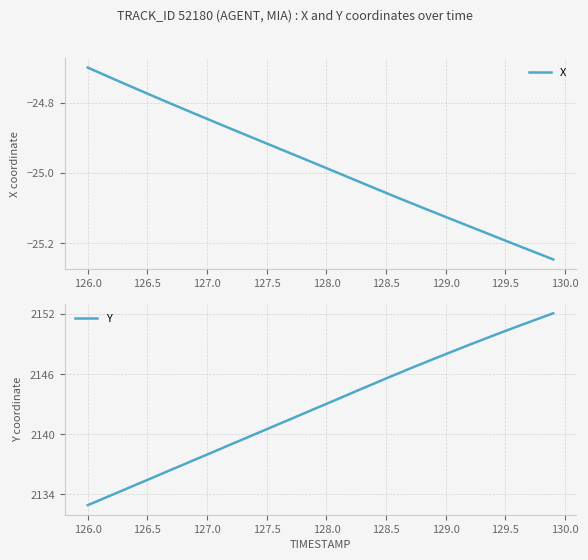

At which label does Y reach its minimum?

126.0